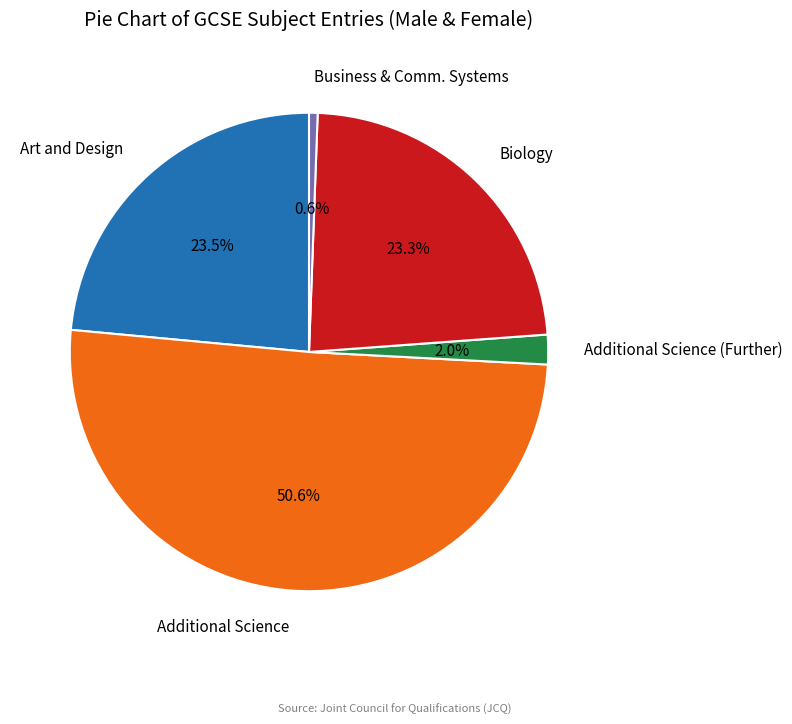

Which category has the biggest portion of the pie?

Additional Science